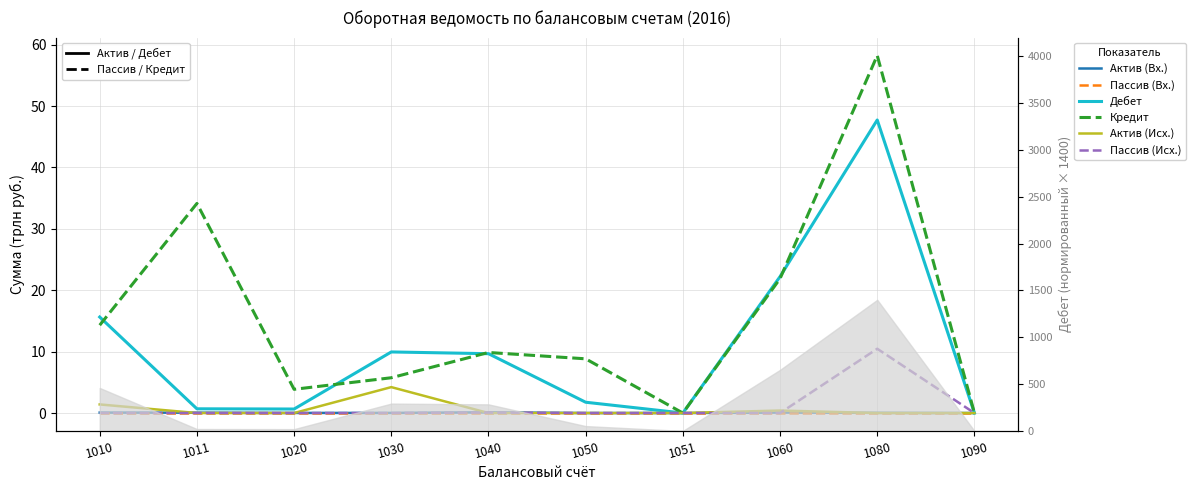

Does the chart display data point markers on the line(s)?

No